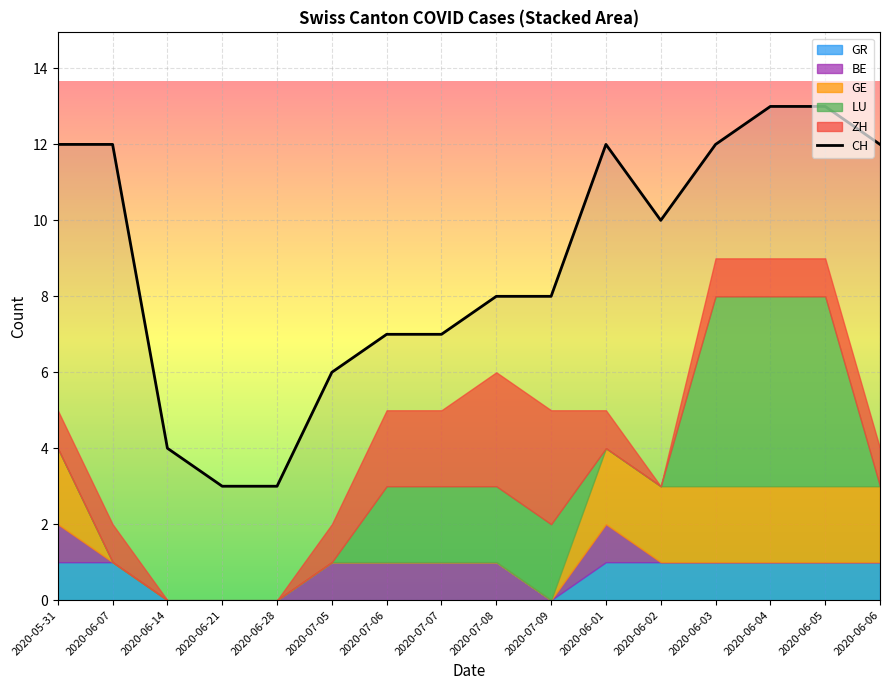

What is the label of the 16th point from the right?

2020-05-31